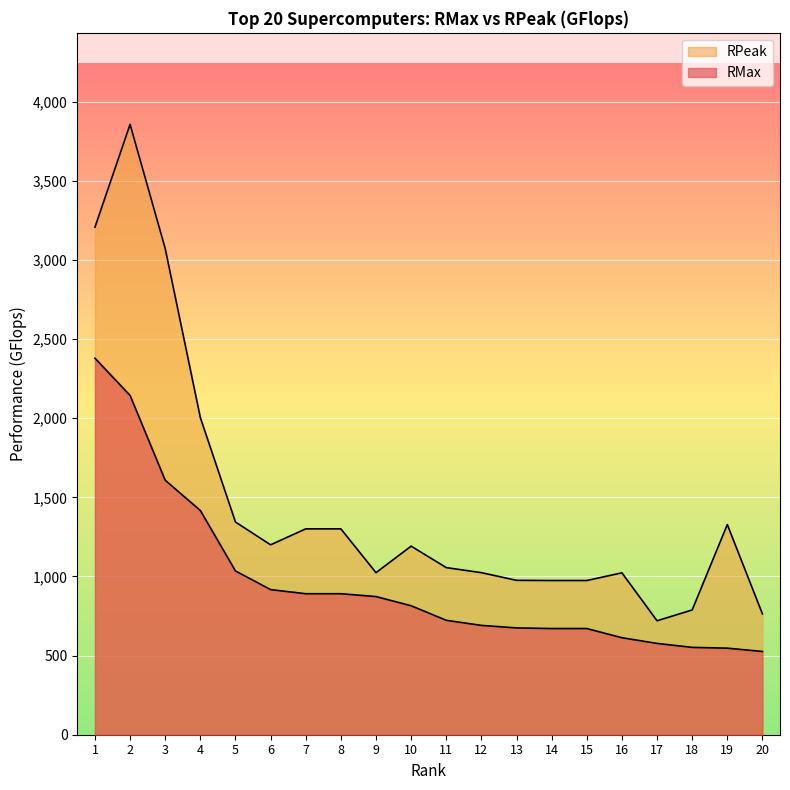

Reading right to left, list all the values displayed in this chart.

RMax: 526.0	547.0	552.0	577.0	613.0	671.0	671.0	675.0	690.9	723.0	815.0	873.0	891.0	891.0	917.0	1035.0	1417.0	1608.0	2144.0	2379.0
RPeak: 763.2	1328.0	788.4	720.0	1023.0	974.4	974.4	975.6	1024.0	1056.0	1191.6	1024.0	1300.8	1300.8	1200.0	1344.0	2004.0	3072.0	3856.5	3207.0